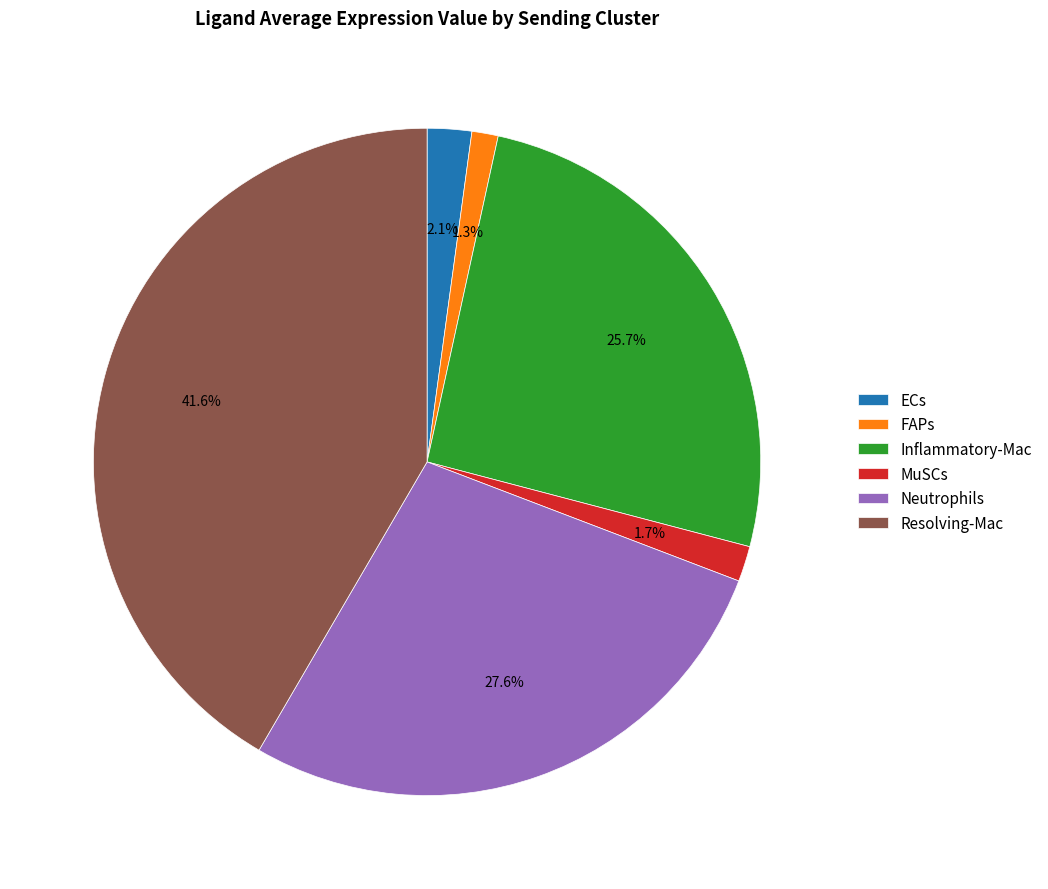

Does FAPs represent more than half of the total?

No